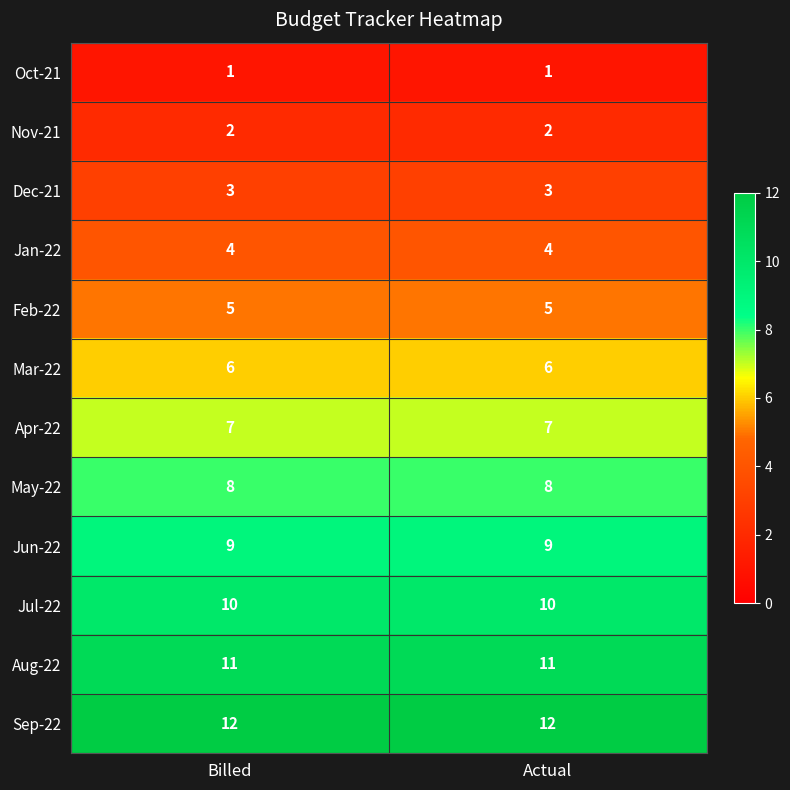

List the series in order of their peak value, highest first.

Sep-22, Aug-22, Jul-22, Jun-22, May-22, Apr-22, Mar-22, Feb-22, Jan-22, Dec-21, Nov-21, Oct-21